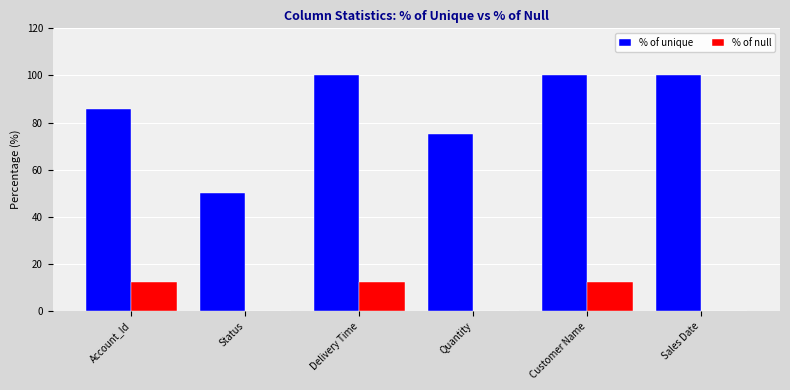

What is the sum of the % of unique values at Quantity and Customer Name?

175.0